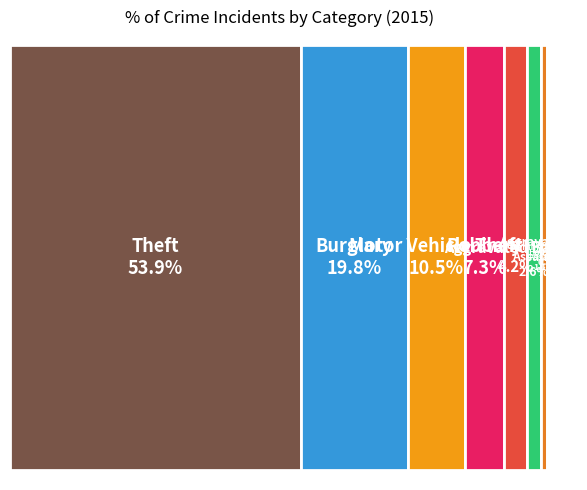

What percentage is NOT represented by Motor Vehicle Theft?

89.5%